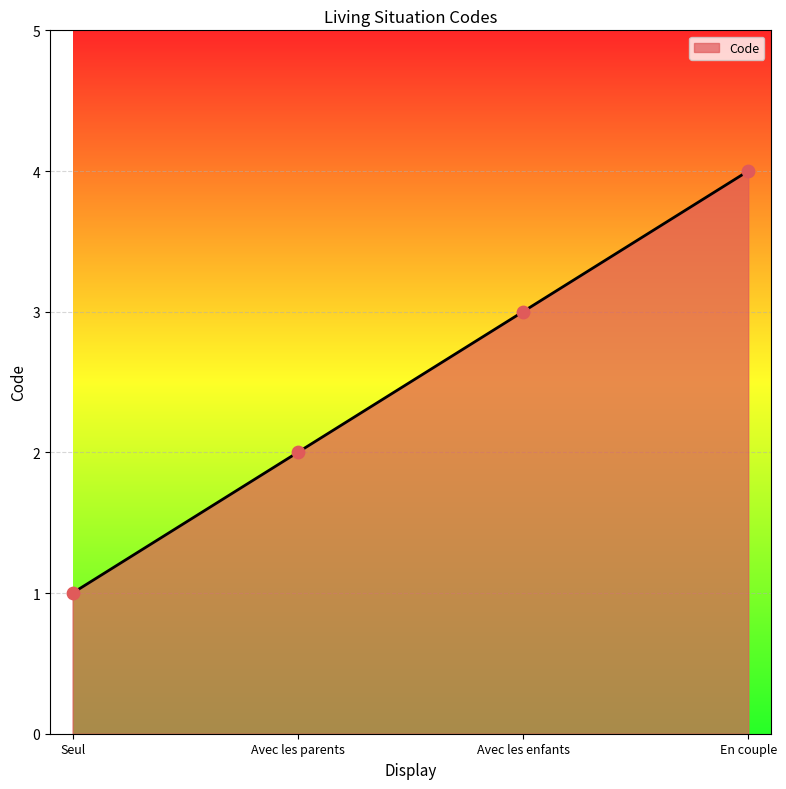

What is the change in value from Avec les parents to En couple?

+2